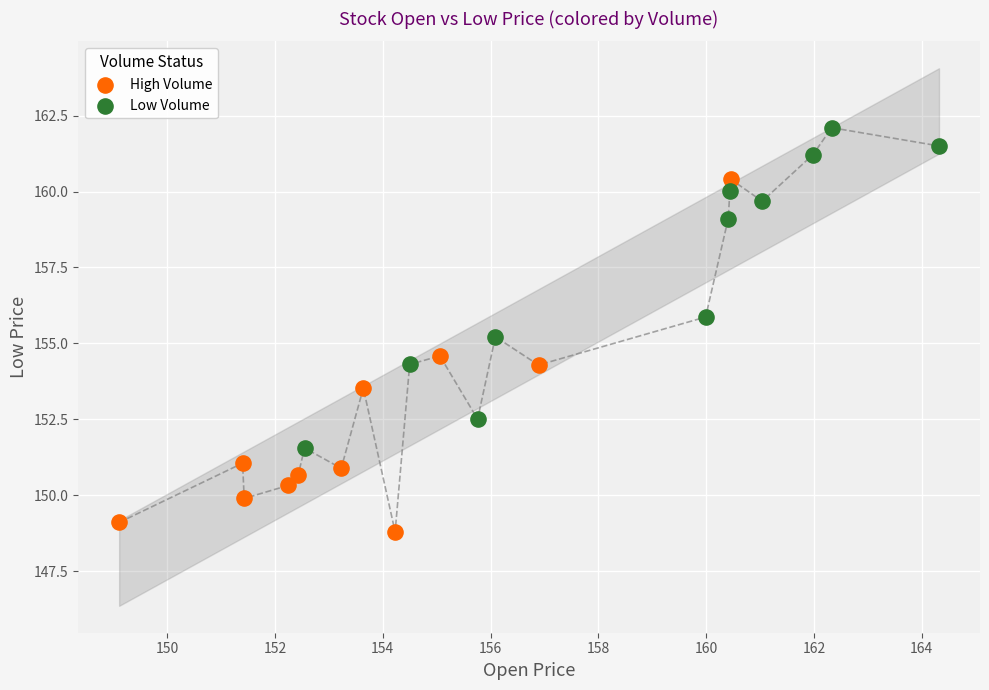

Which series contains the highest Y value?

Low Volume